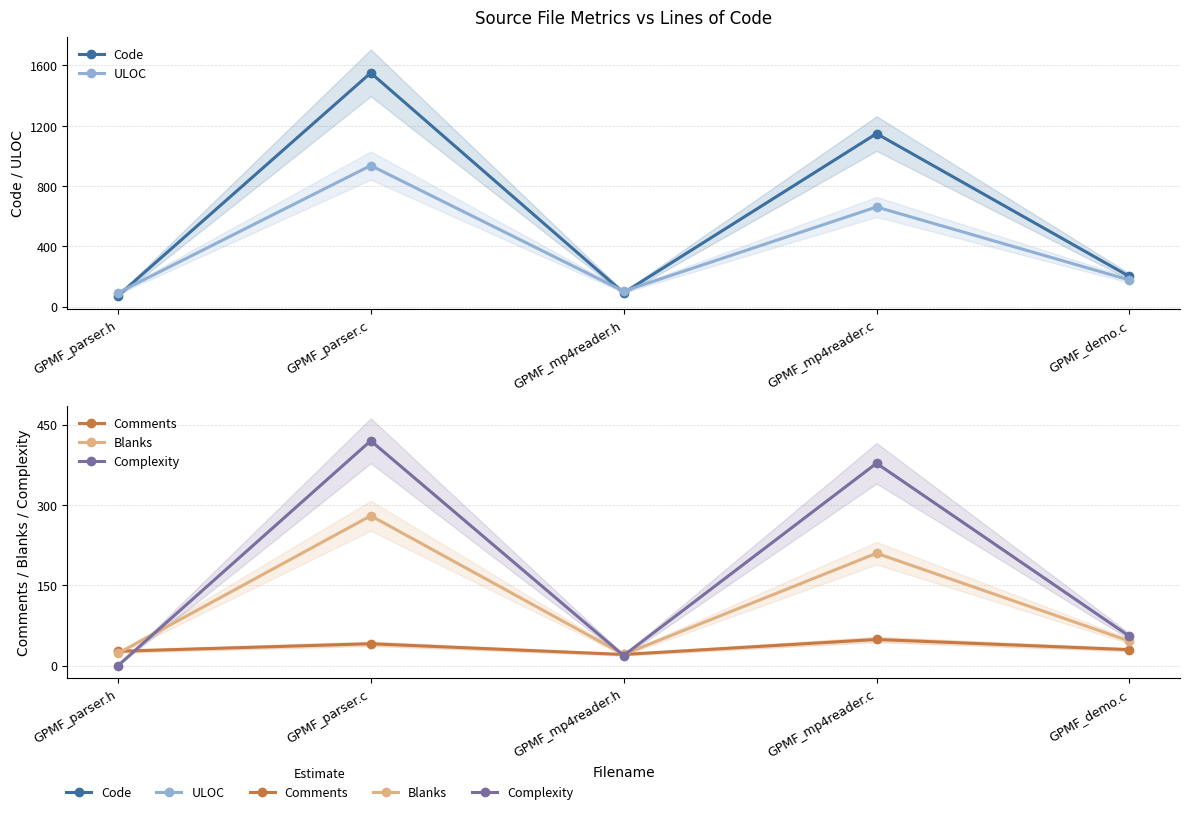

True or false: Code and Complexity cross at least once.

False